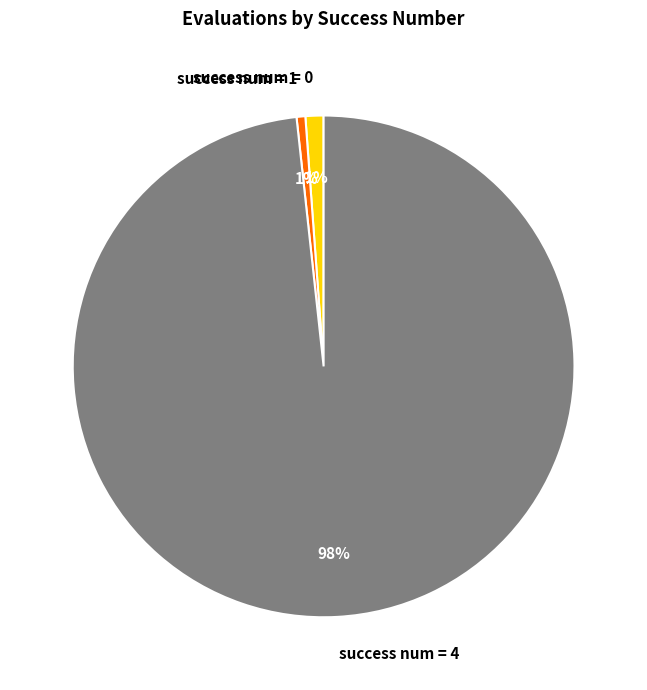

Is there a majority slice in this chart?

Yes